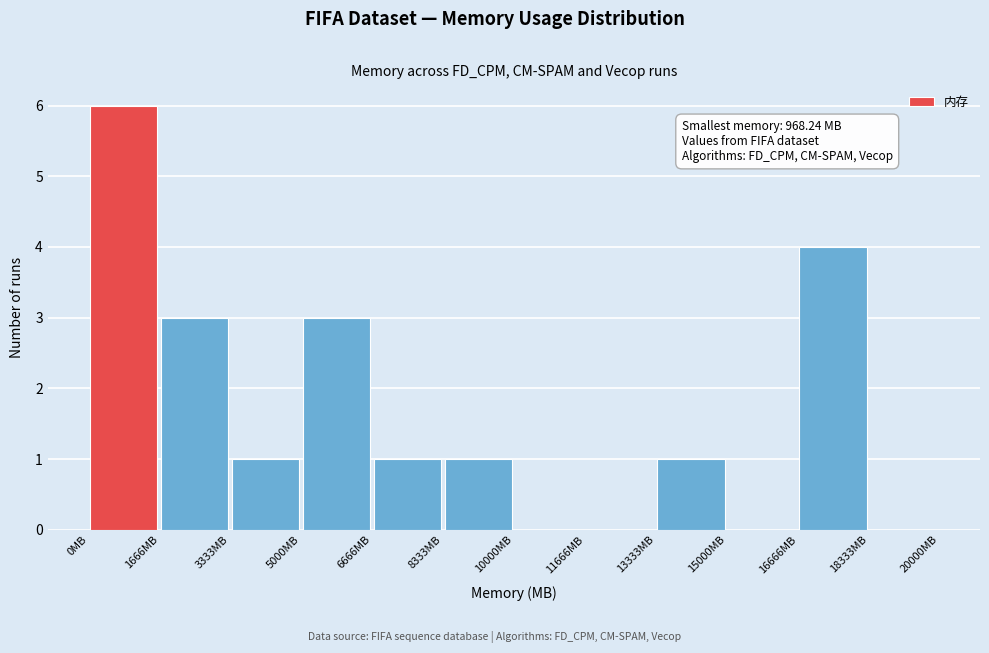

Which range on the x-axis has the tallest bar?

0 to 1600